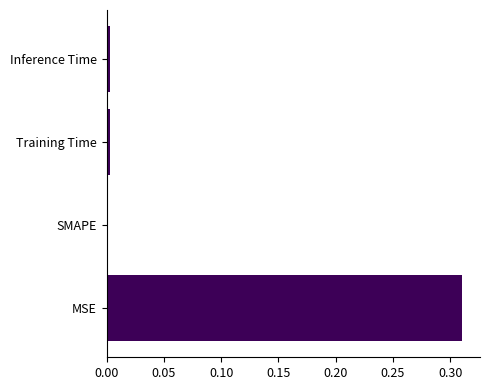

The chart shows a value of 0.0 at SMAPE. True or false?

True